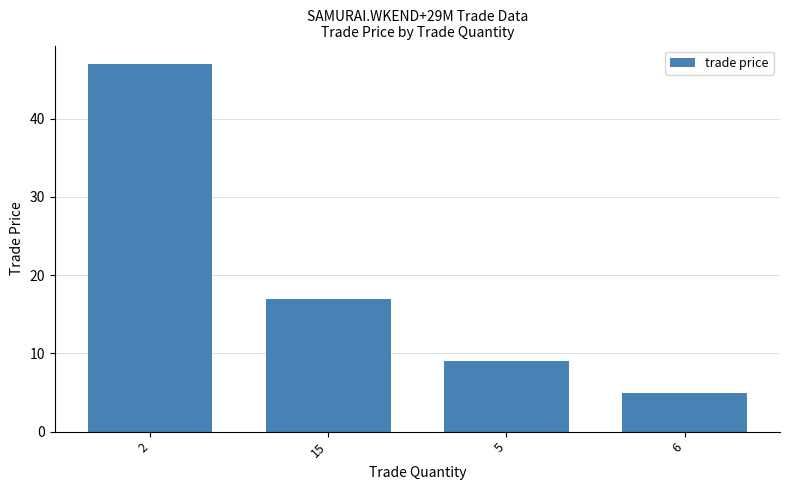

The chart shows a value of 24 at 15. True or false?

False